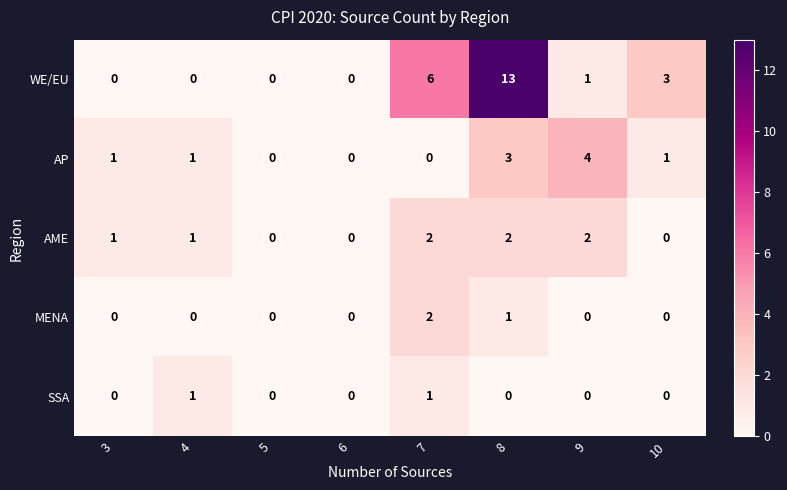

What is the sum of the WE/EU values at 7 and 4?

6